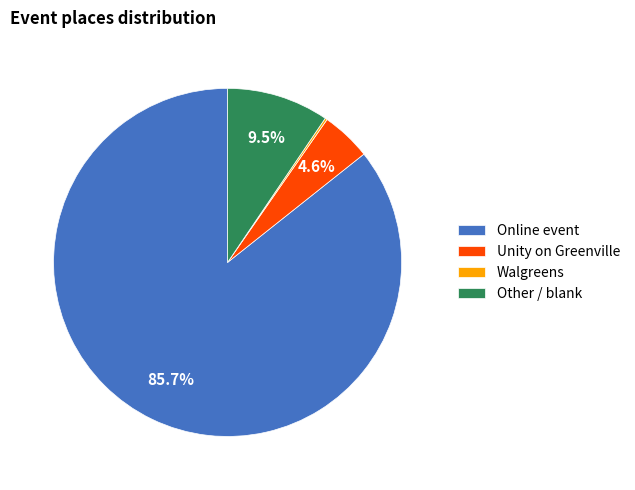

Which category has the biggest portion of the pie?

Online event